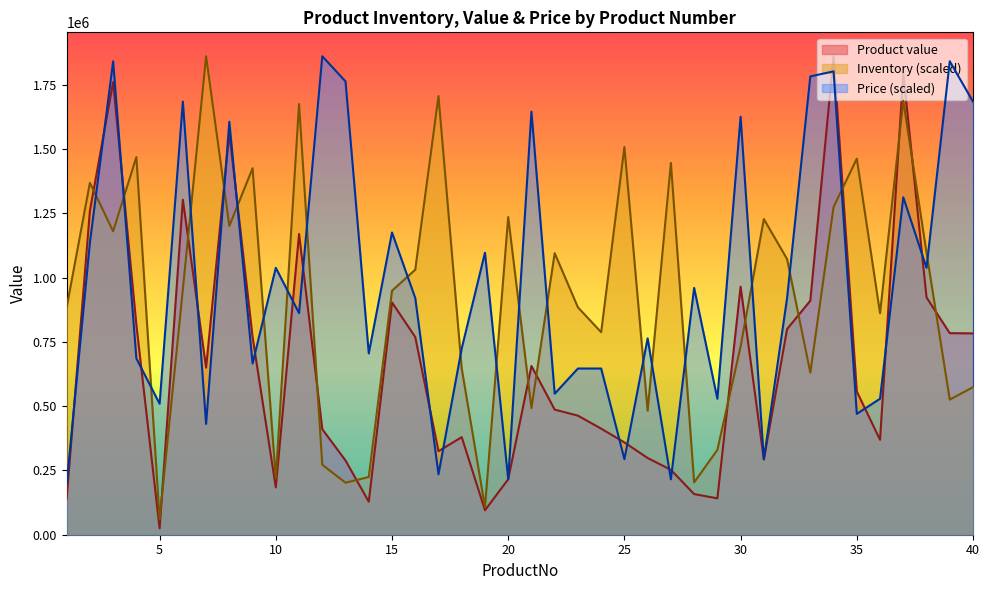

What is the value of the Product value point at the 6th from the left?

1302556.0